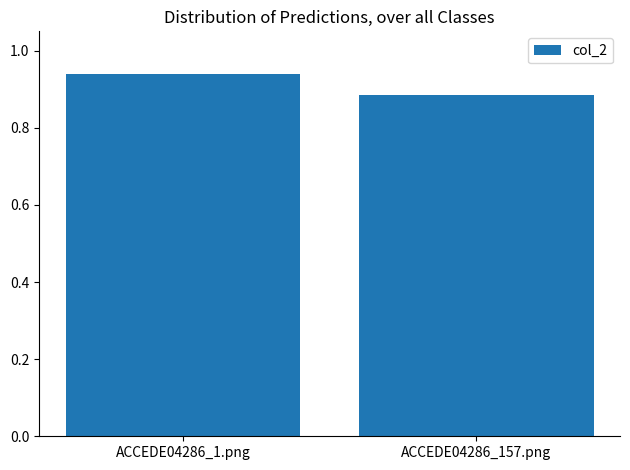

Is it true that the value at ACCEDE04286_157.png is 1.3?

False